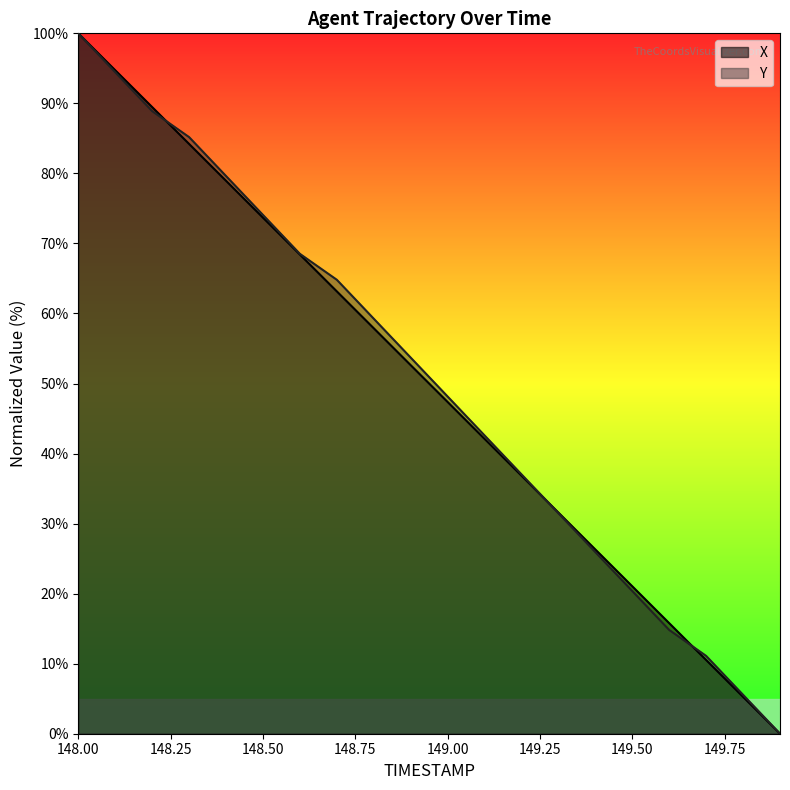

True or false: Y has more than 0 interior local peaks.

False